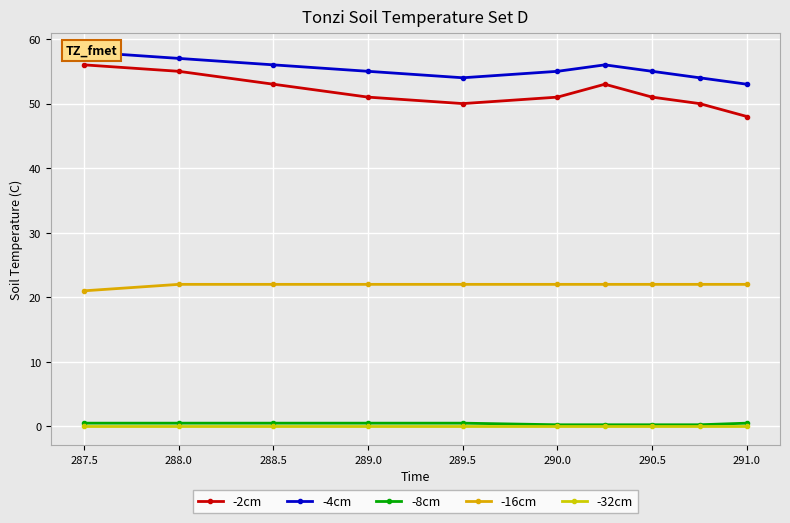

List the series in order of their peak value, highest first.

-4cm, -2cm, -16cm, -8cm, -32cm